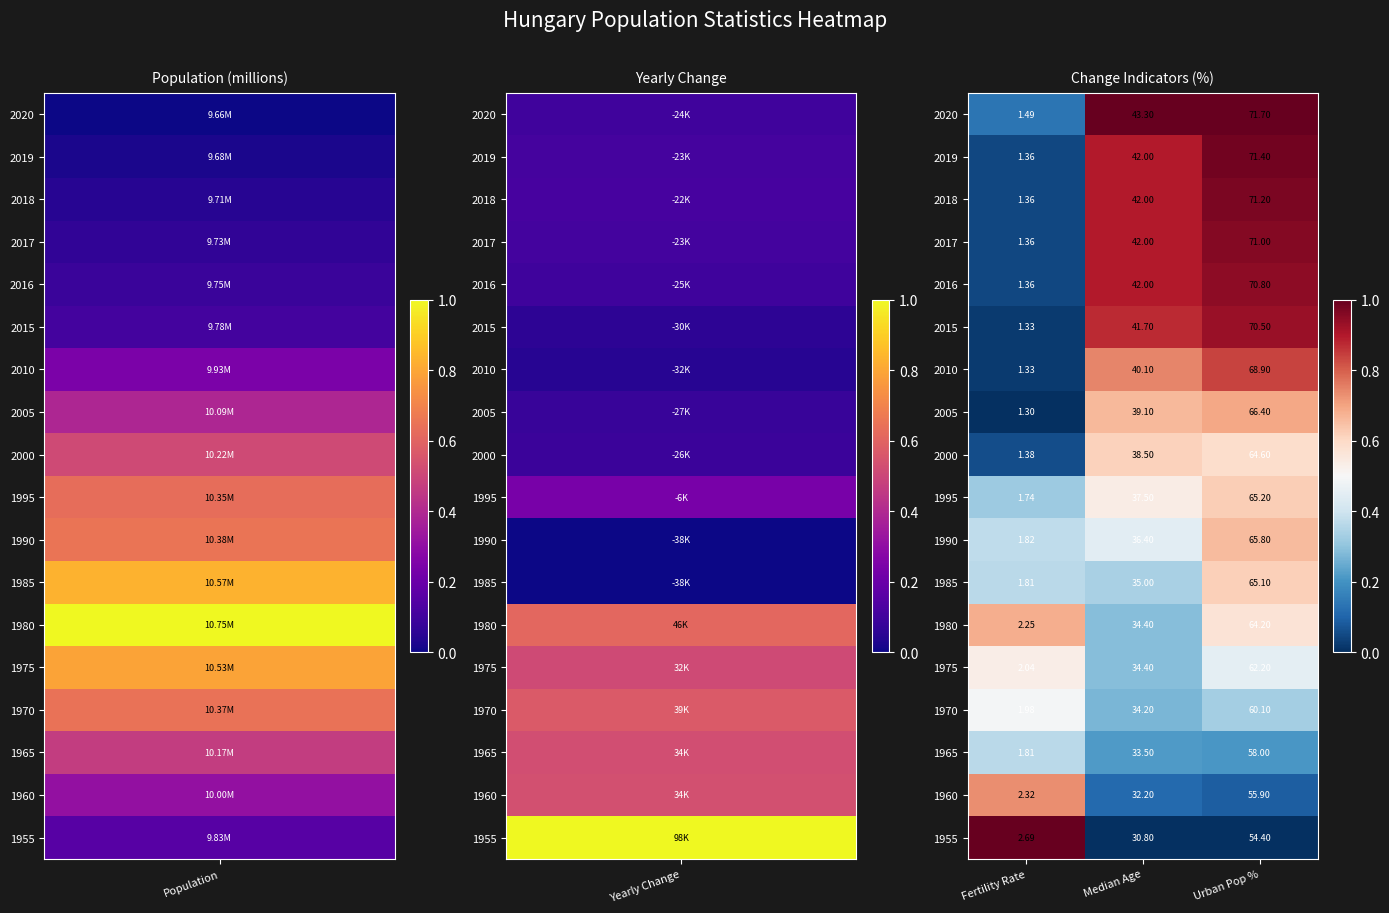

Where does the 2020 series first go above 43?

Median Age